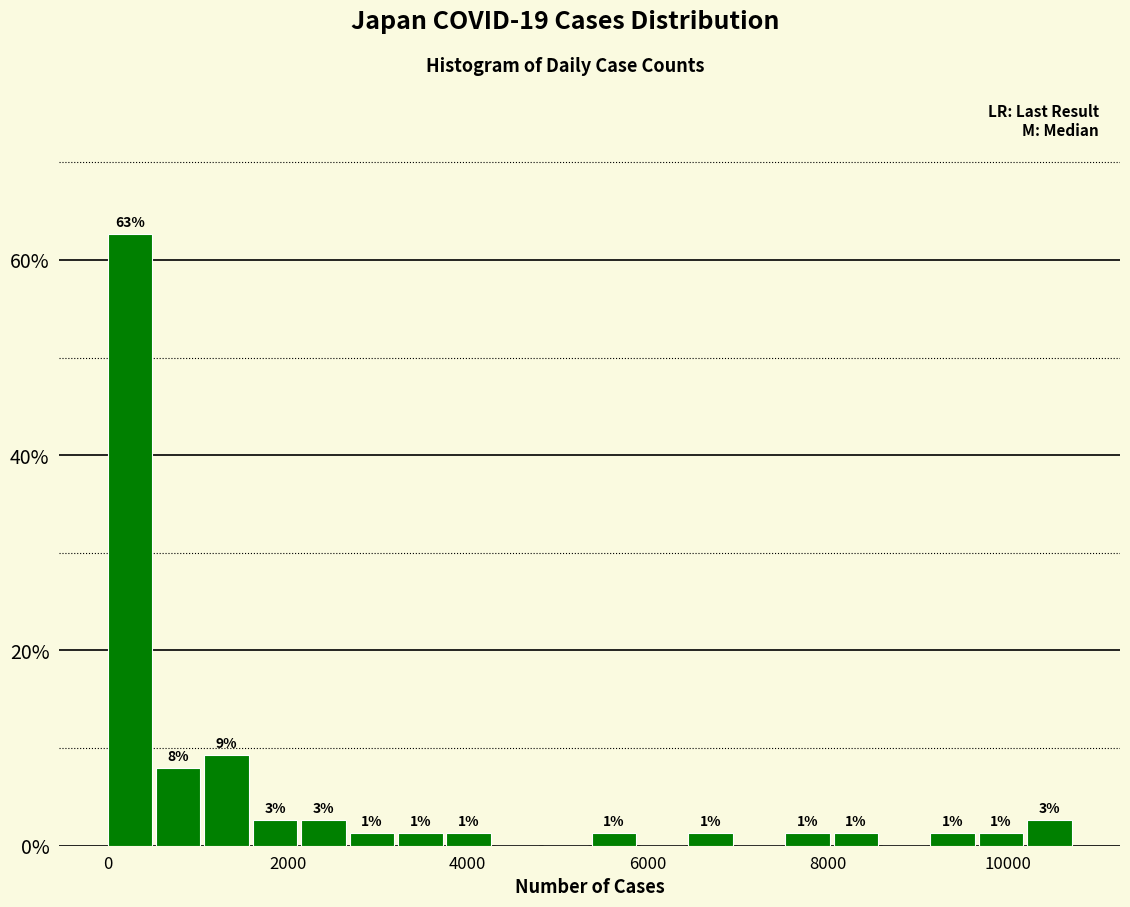

Read against the x-axis, roughly where is the centre of the tallest bar?

200